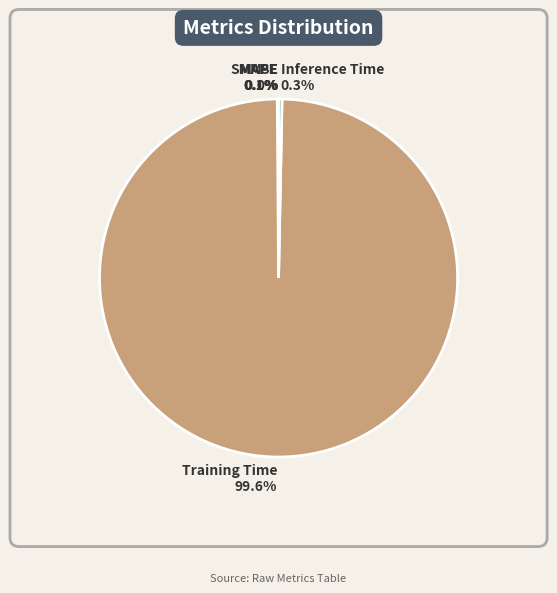

Is there a majority slice in this chart?

Yes